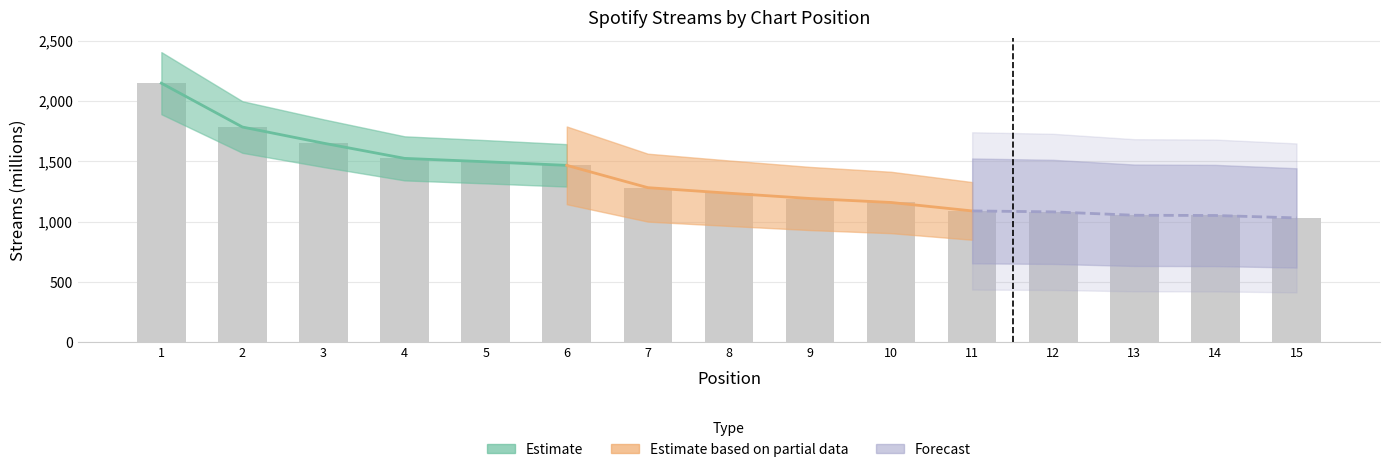

Reading right to left, what are all the values shown in this chart?

1030	1050	1052	1080	1088	1158	1191	1235	1281	1466	1496	1524	1650	1784	2148